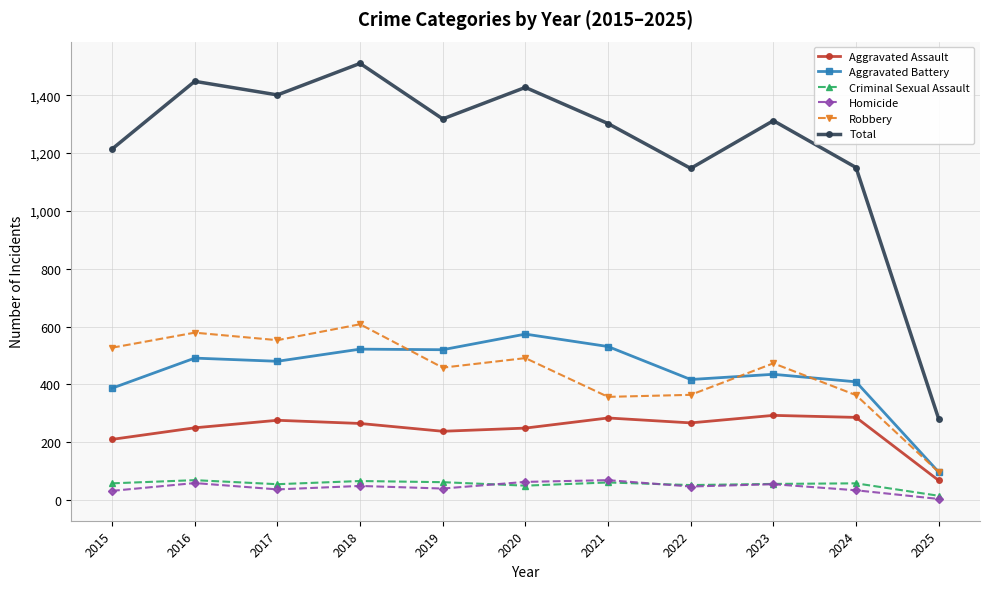

In Aggravated Battery, how many points are higher than both neighbors (excluding endpoints)?

4